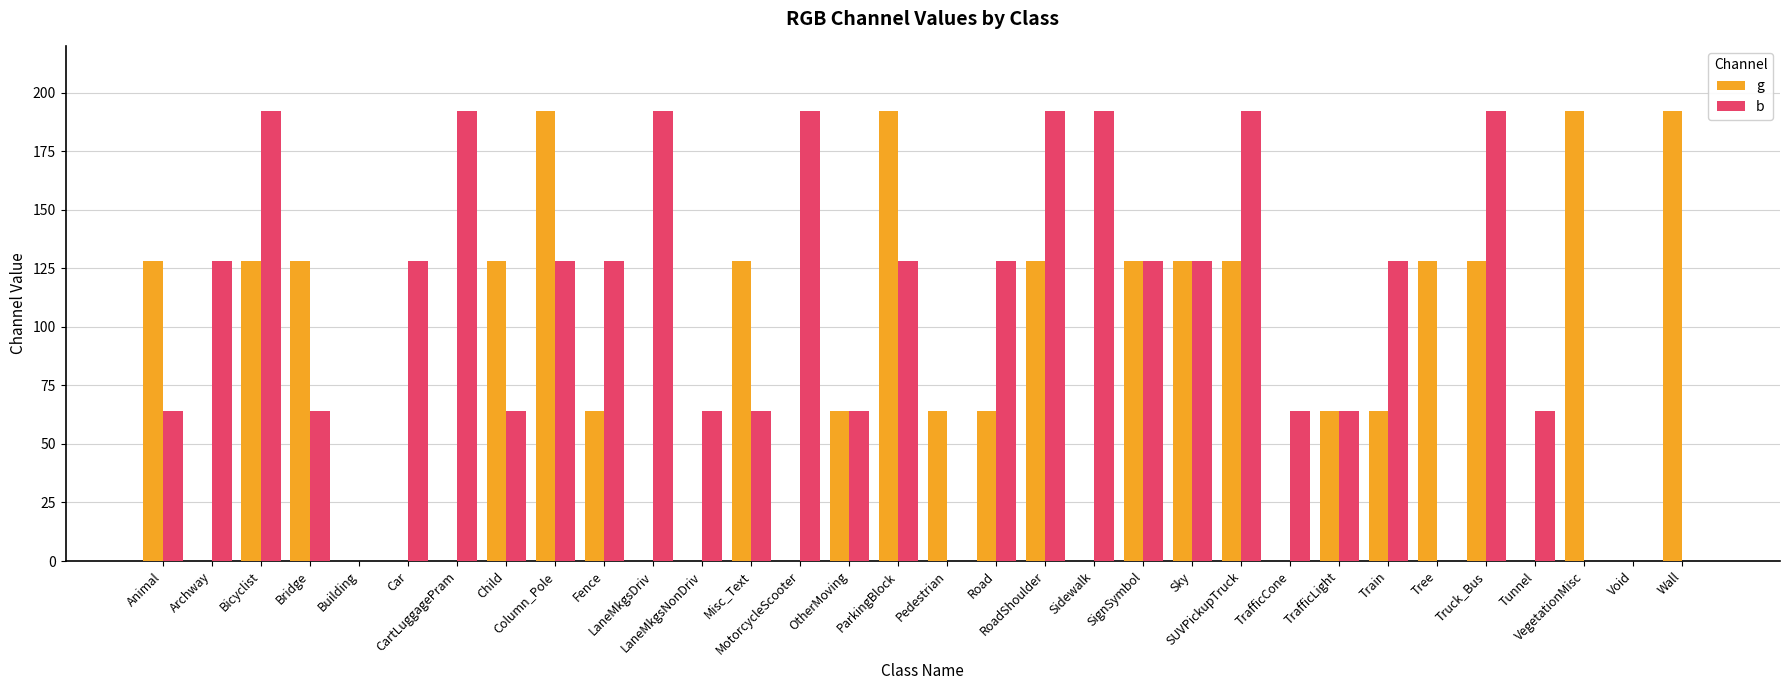

Reading left to right, extract all data points from this chart.

g: Animal=128	Archway=0	Bicyclist=128	Bridge=128	Building=0	Car=0	CartLuggagePram=0	Child=128	Column_Pole=192	Fence=64	LaneMkgsDriv=0	LaneMkgsNonDriv=0	Misc_Text=128	MotorcycleScooter=0	OtherMoving=64	ParkingBlock=192	Pedestrian=64	Road=64	RoadShoulder=128	Sidewalk=0	SignSymbol=128	Sky=128	SUVPickupTruck=128	TrafficCone=0	TrafficLight=64	Train=64	Tree=128	Truck_Bus=128	Tunnel=0	VegetationMisc=192	Void=0	Wall=192
b: Animal=64	Archway=128	Bicyclist=192	Bridge=64	Building=0	Car=128	CartLuggagePram=192	Child=64	Column_Pole=128	Fence=128	LaneMkgsDriv=192	LaneMkgsNonDriv=64	Misc_Text=64	MotorcycleScooter=192	OtherMoving=64	ParkingBlock=128	Pedestrian=0	Road=128	RoadShoulder=192	Sidewalk=192	SignSymbol=128	Sky=128	SUVPickupTruck=192	TrafficCone=64	TrafficLight=64	Train=128	Tree=0	Truck_Bus=192	Tunnel=64	VegetationMisc=0	Void=0	Wall=0